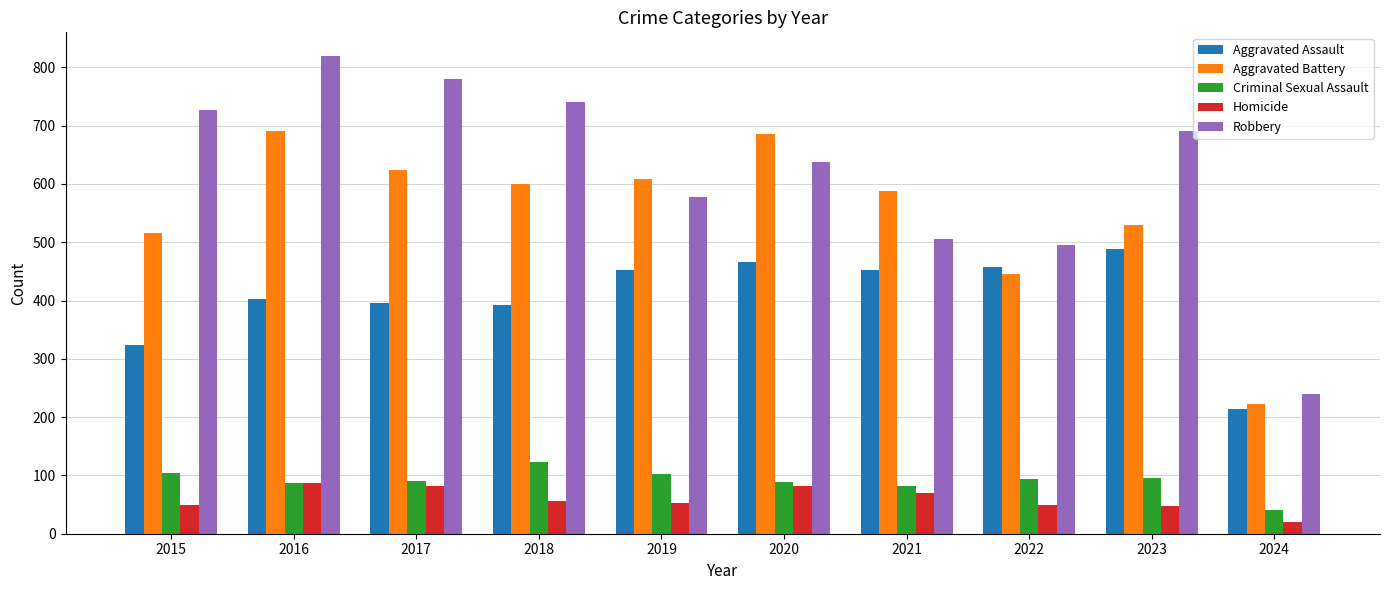

List the series in order of their peak value, highest first.

Robbery, Aggravated Battery, Aggravated Assault, Criminal Sexual Assault, Homicide